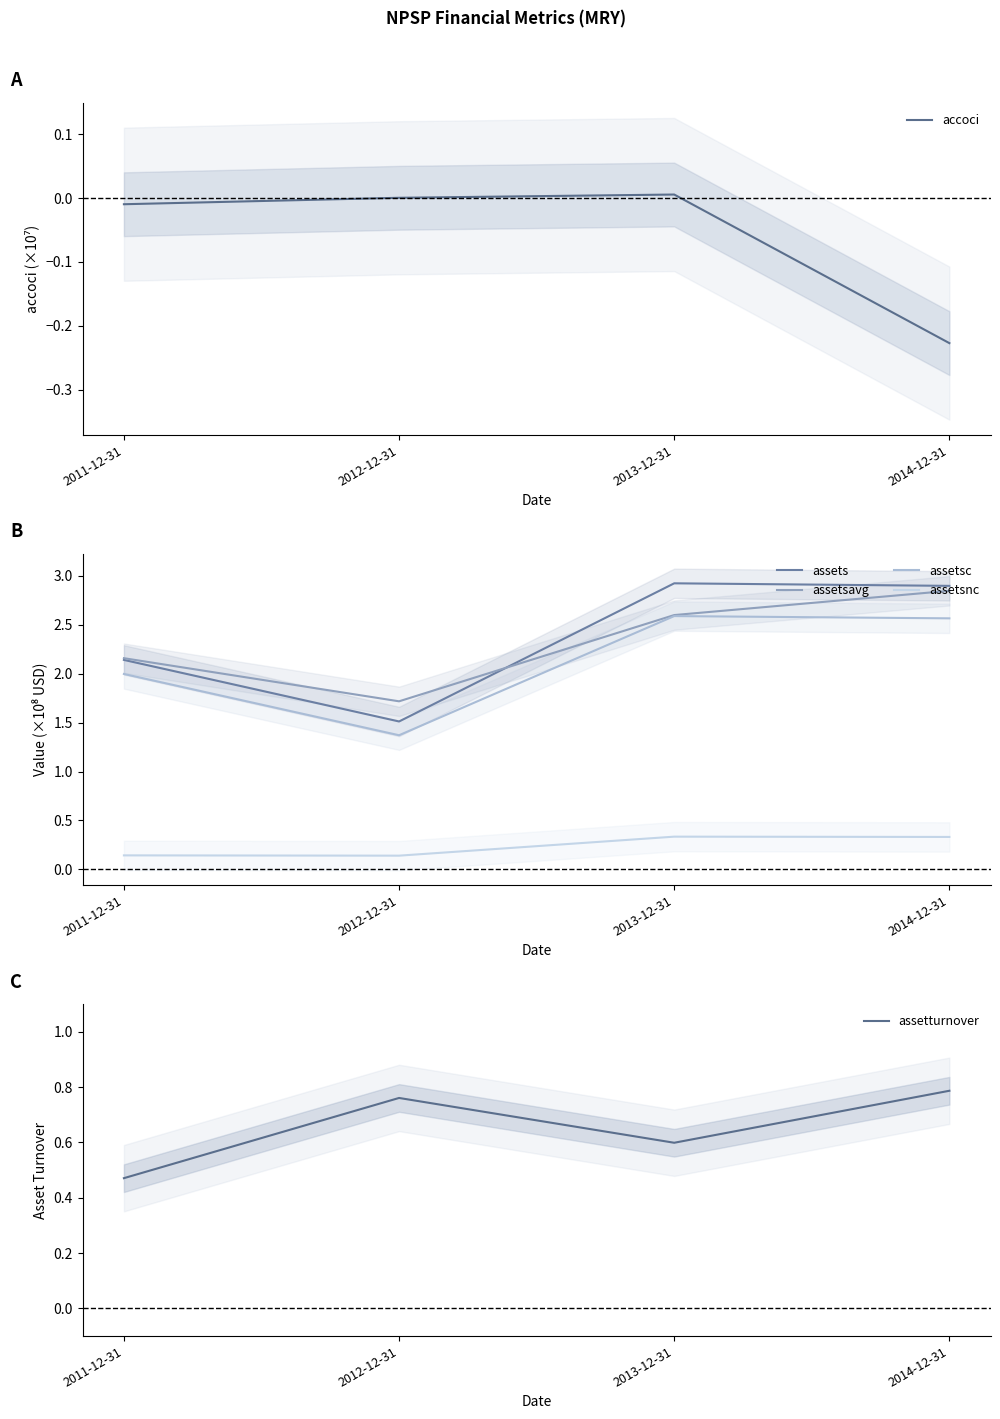

What is the label of the 4th point from the left?

2014-12-31